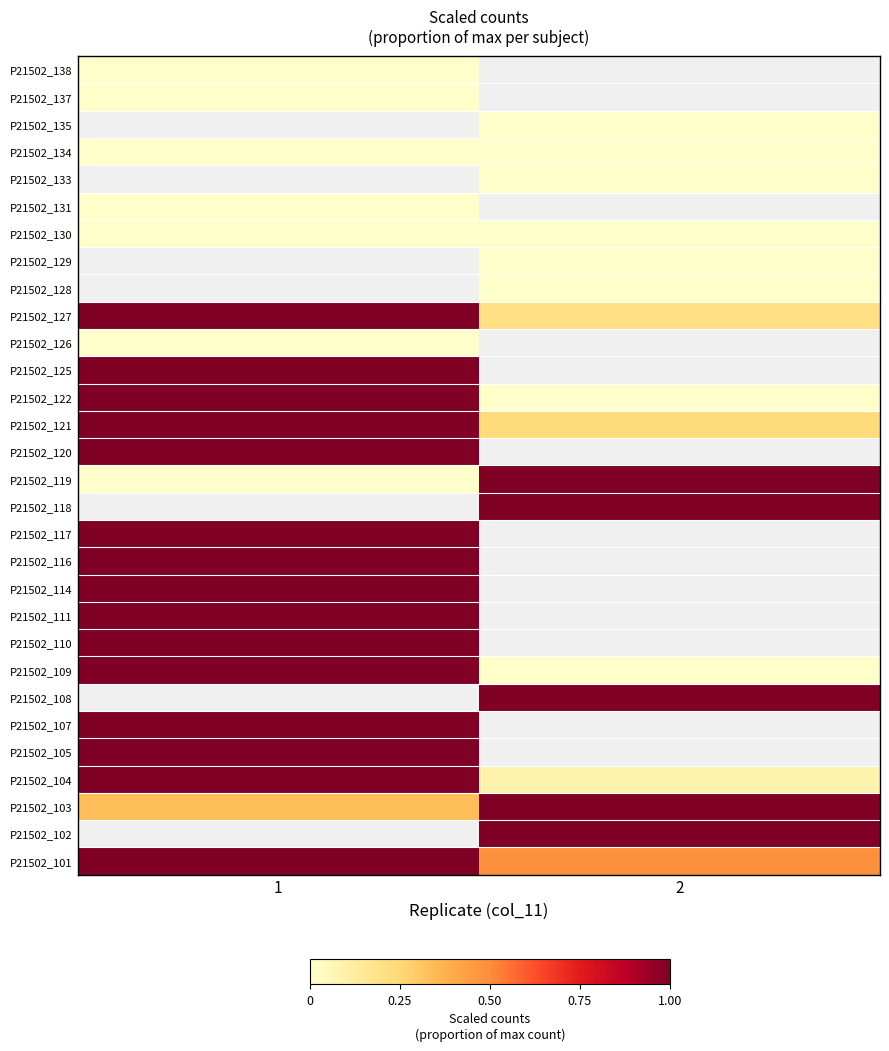

Count the number of data series in this chart.

30